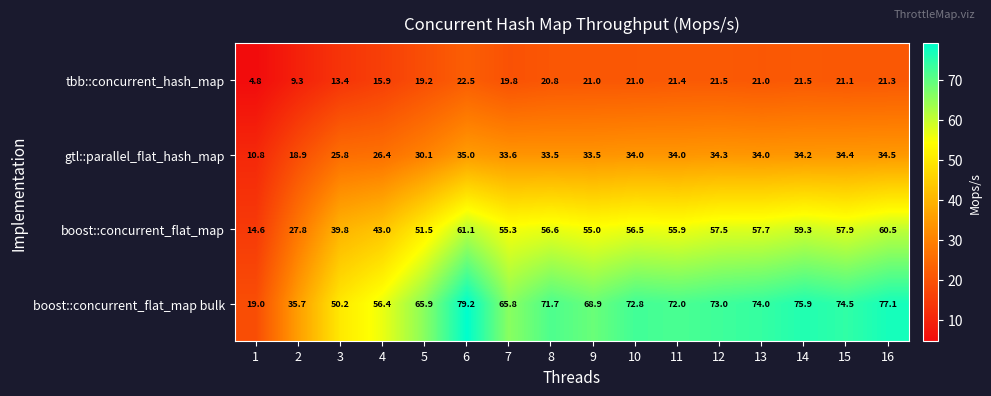

Rank the series by their average value, from lowest to highest.

tbb::concurrent_hash_map, gtl::parallel_flat_hash_map, boost::concurrent_flat_map, boost::concurrent_flat_map bulk